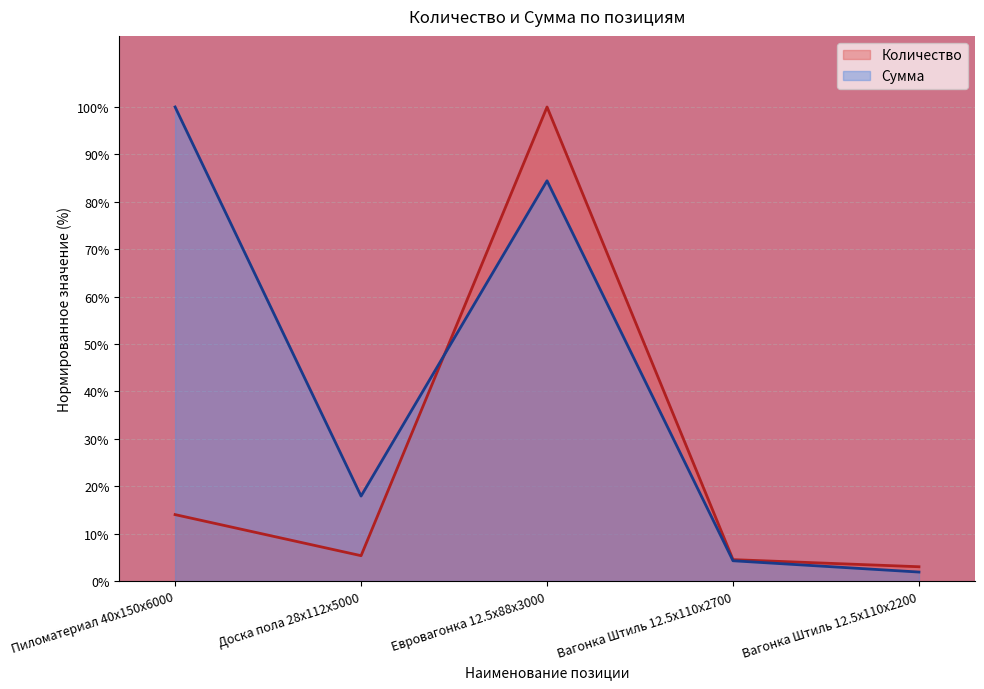

What is the value of the Сумма point at the 5th from the left?

1.9